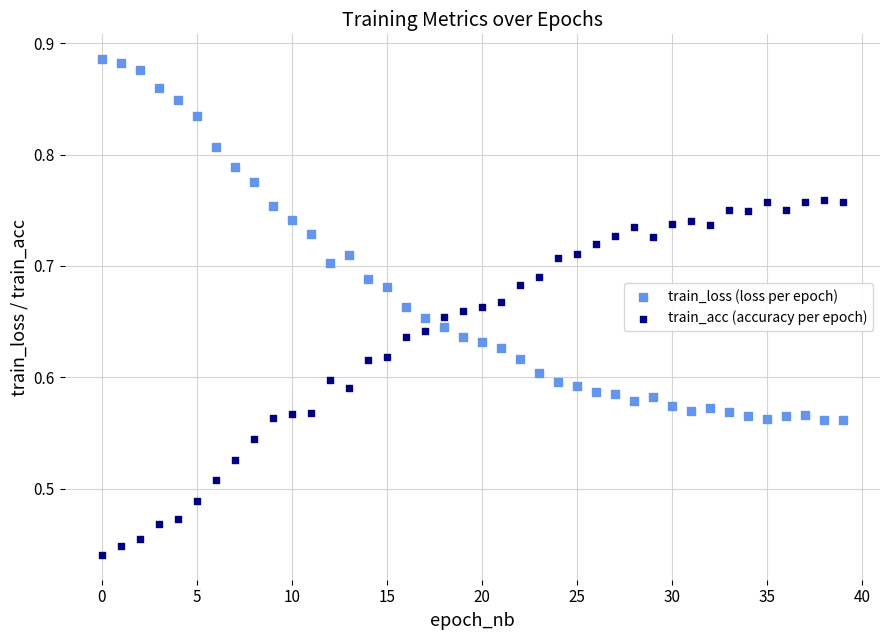

Which series reaches the maximum Y coordinate?

train_loss (loss per epoch)